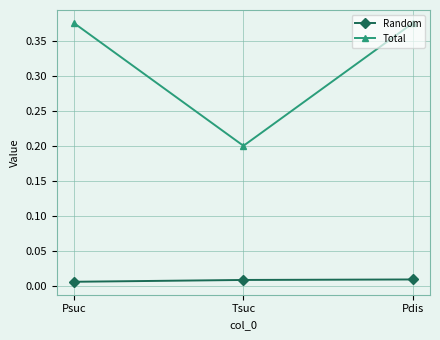

How many distinct data groups are displayed?

2